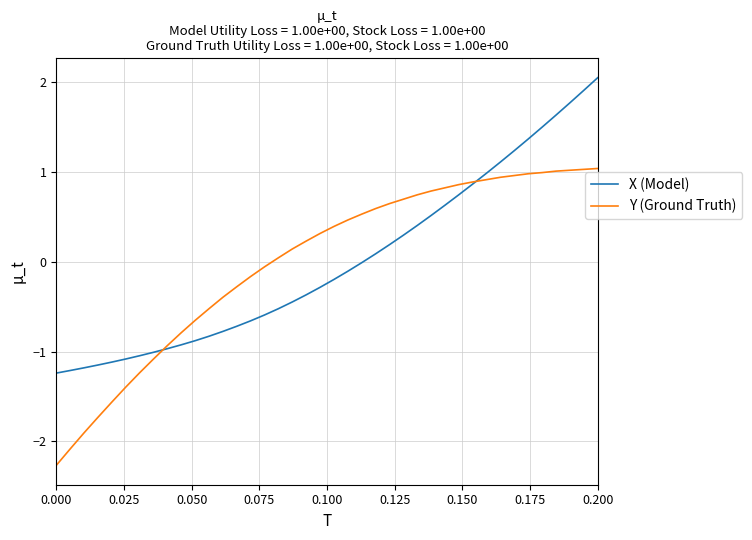

List the series in order of their peak value, highest first.

X (Model), Y (Ground Truth)